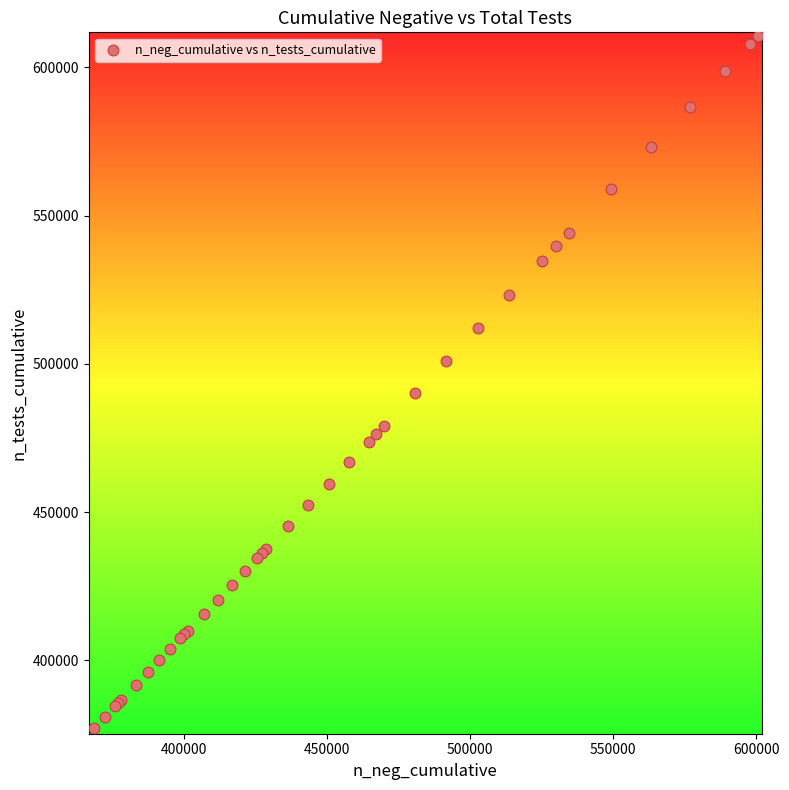

What Y value in the scatter plot is closest to 494180?

490069